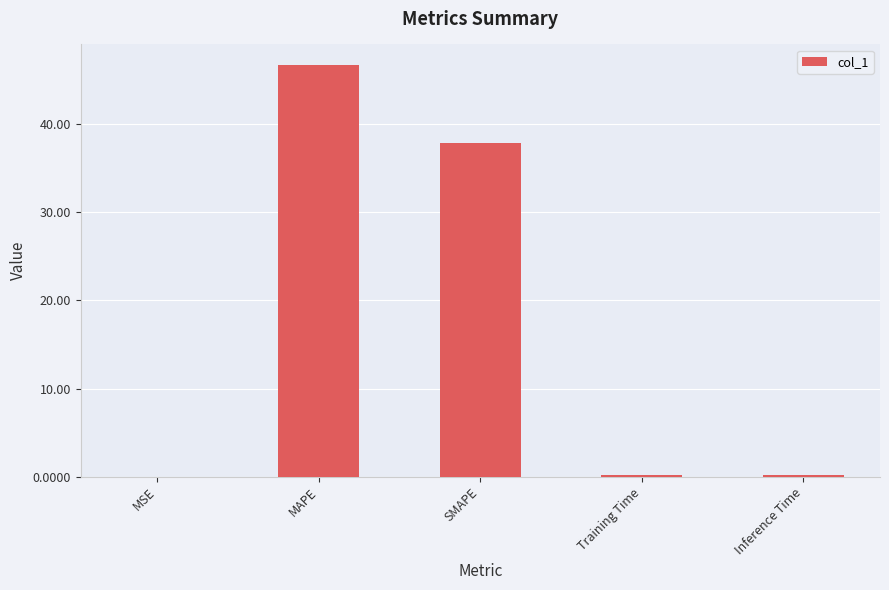

What is the sum of all values?

84.9